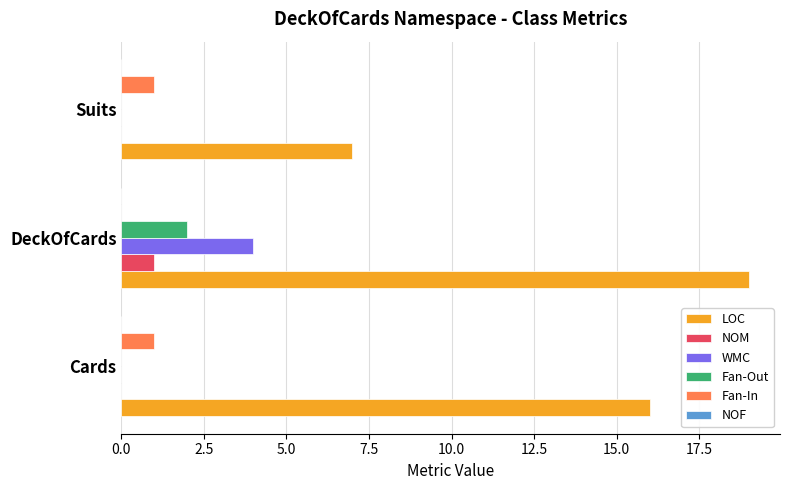

Between DeckOfCards and Suits, which series saw the biggest shift?

LOC